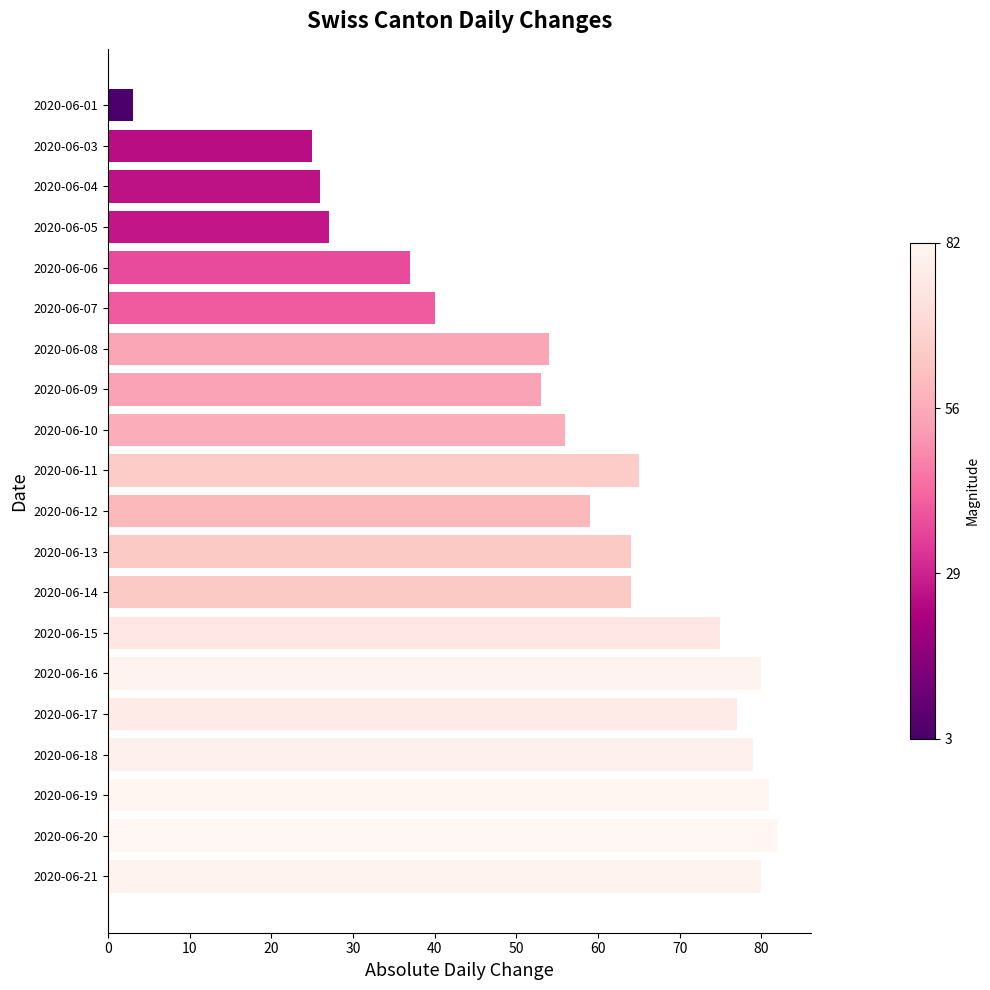

What is the value of the 2nd bar from the top?

25